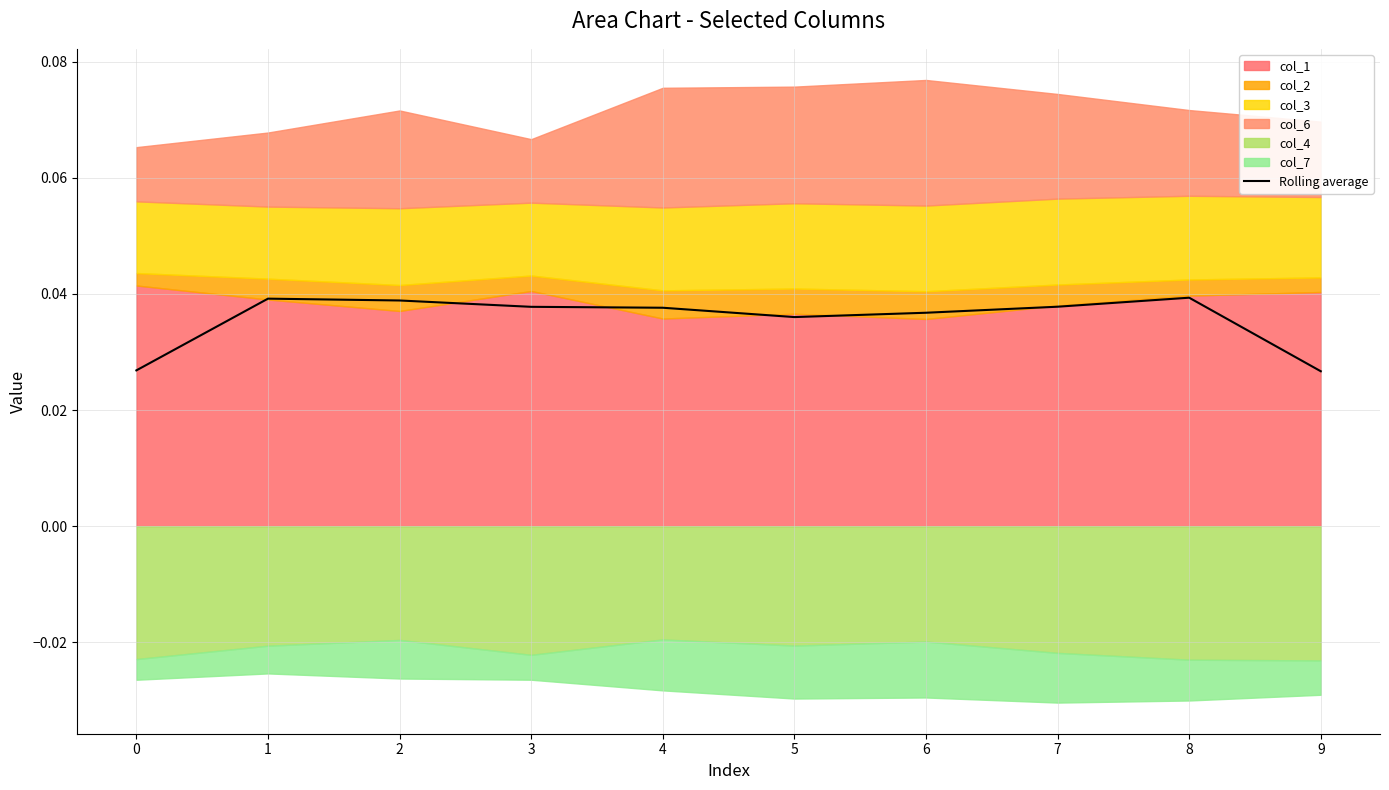

The Rolling average series shows 0.1 at 5. True or false?

False